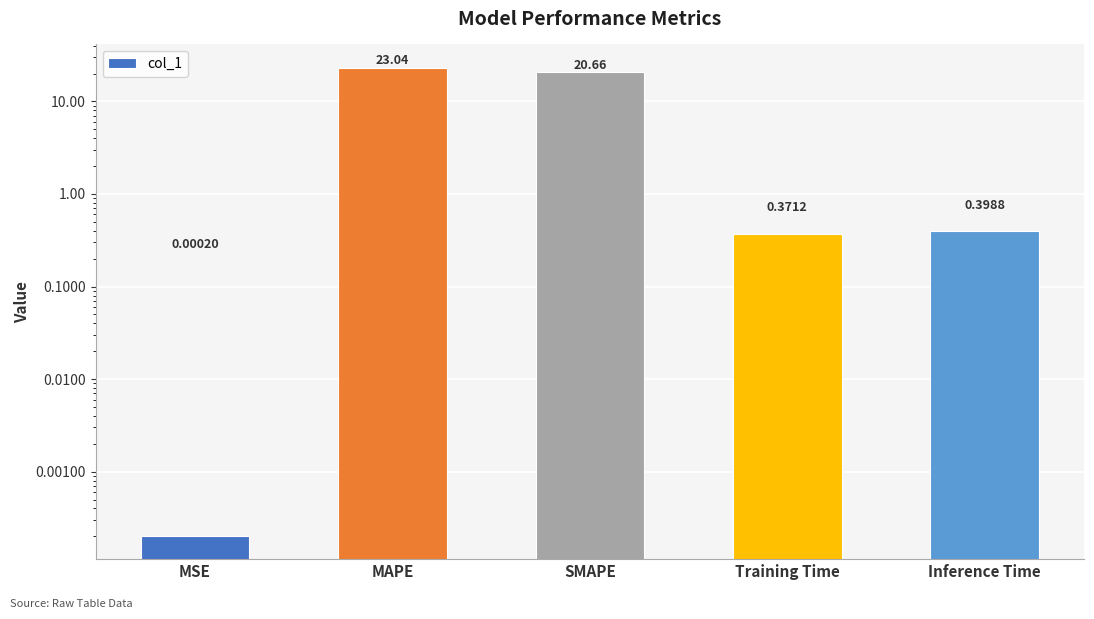

What is the greatest value displayed?

23.0